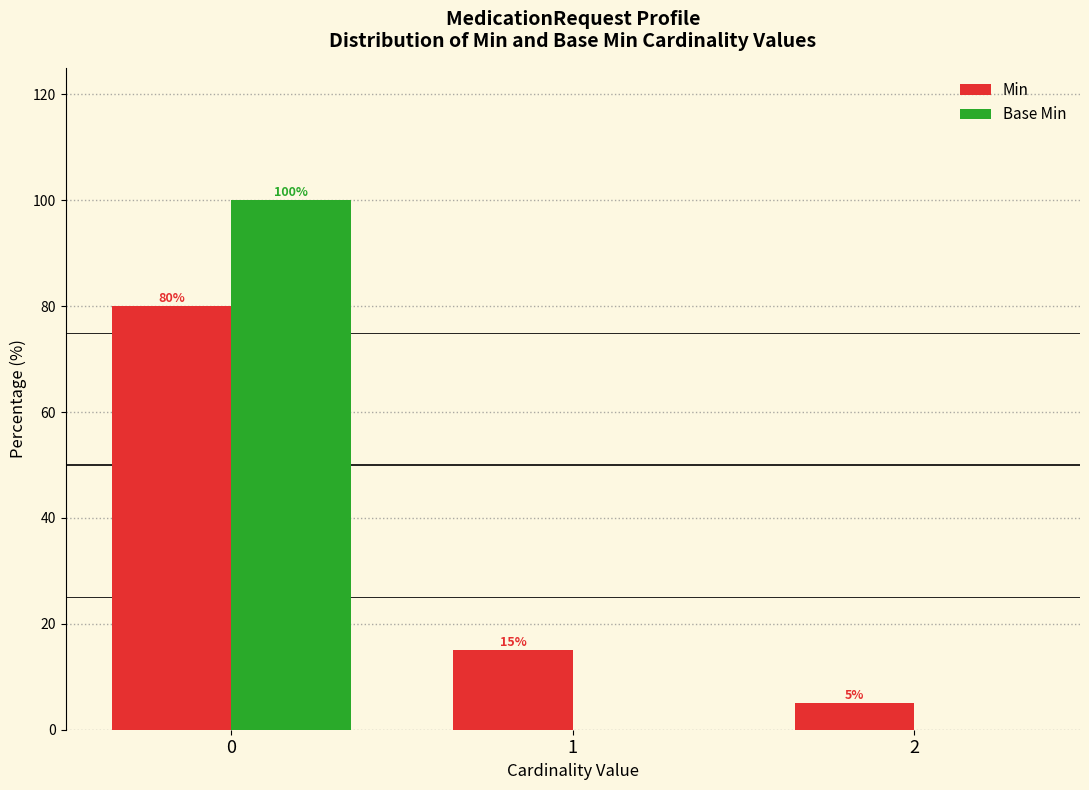

How many groups of bars are there?

3